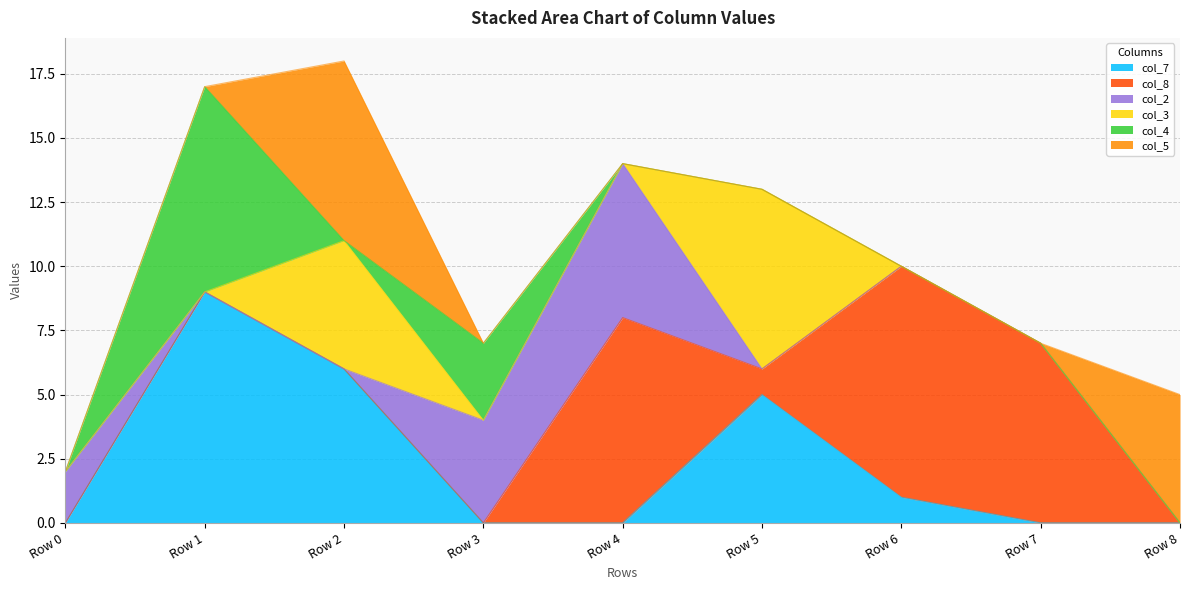

At which category does col_7 reach its first local peak?

Row 1